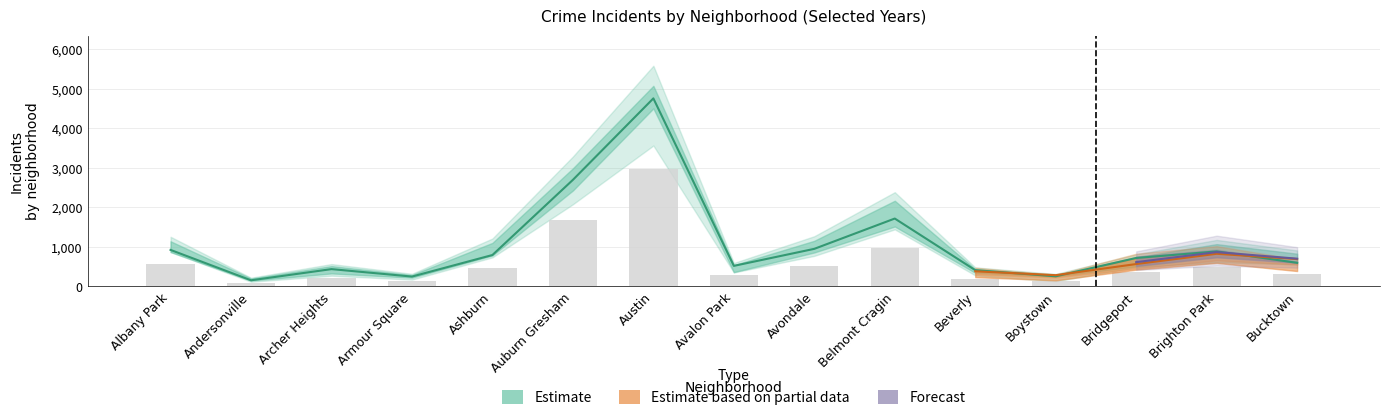

Count the number of data series in this chart.

6